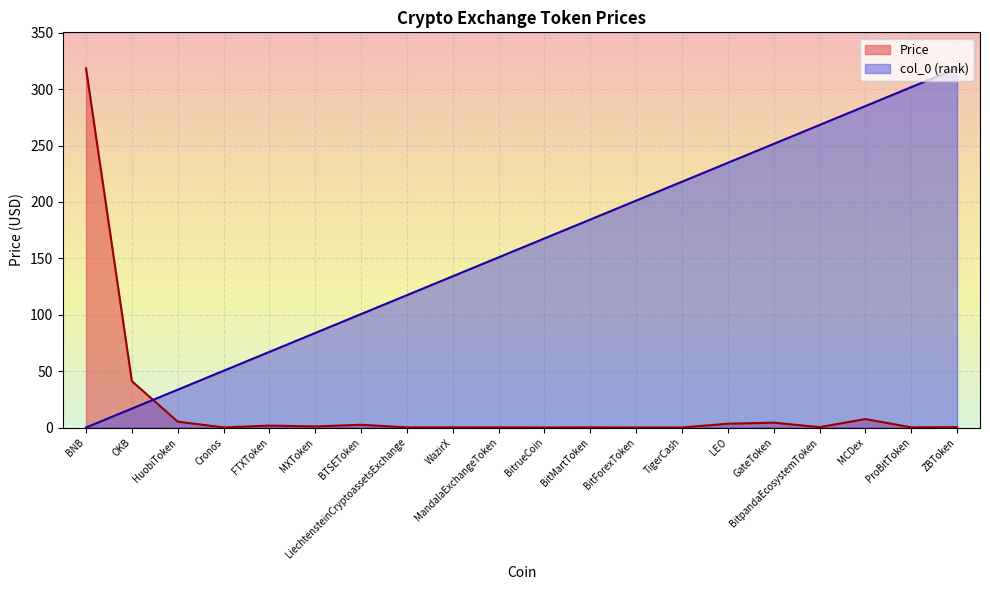

How many lines are shown in the chart?

2